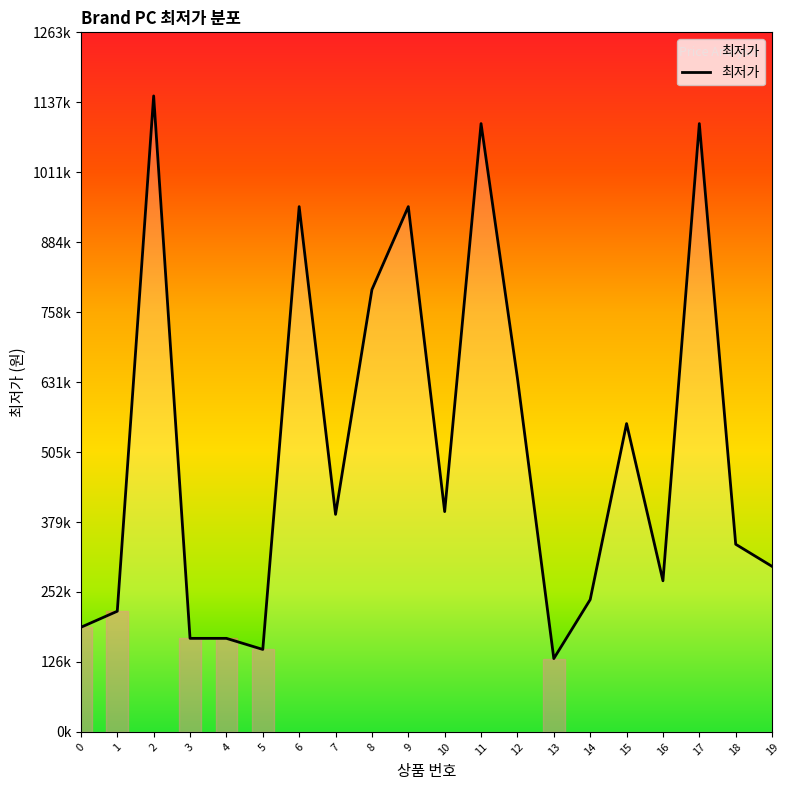

What is the minimum value shown in the chart?

132480